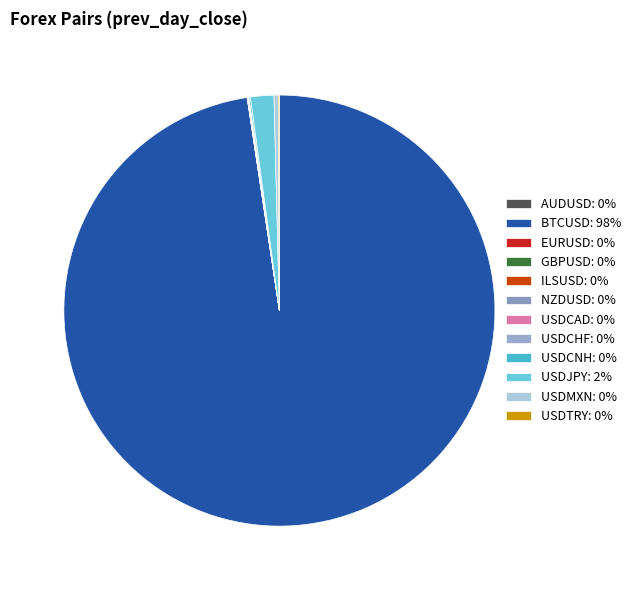

Which category has the smallest portion of the pie?

NZDUSD